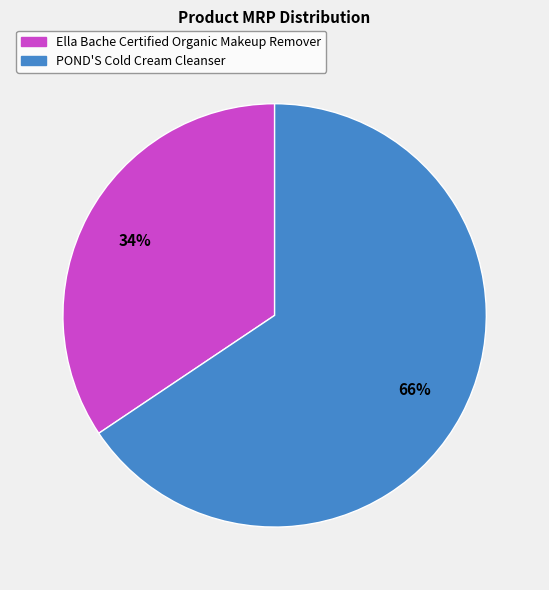

Is the sum of POND'S Cold Cream Cleanser and Ella Bache Certified Organic Makeup Remover greater than half?

Yes